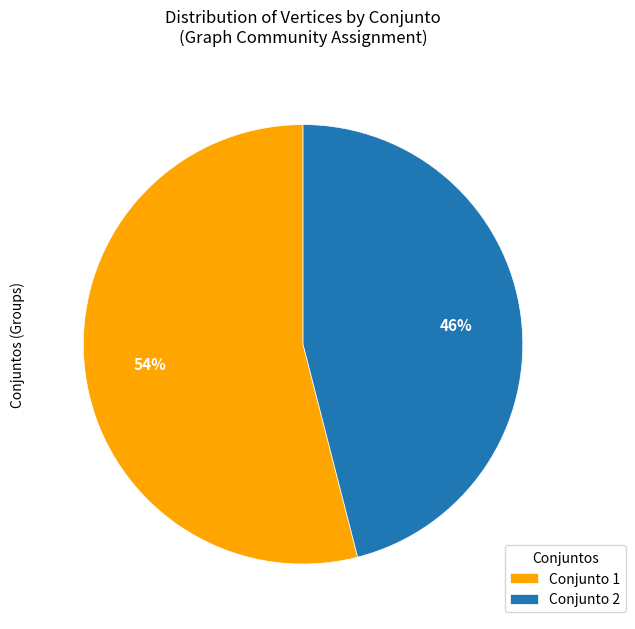

Which slice is the smallest?

Conjunto 2